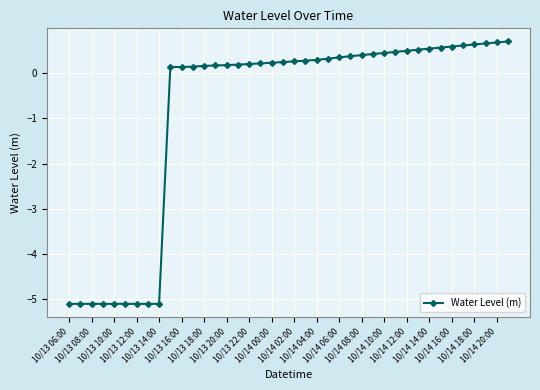

What is the difference between the maximum and second lowest values?

5.8